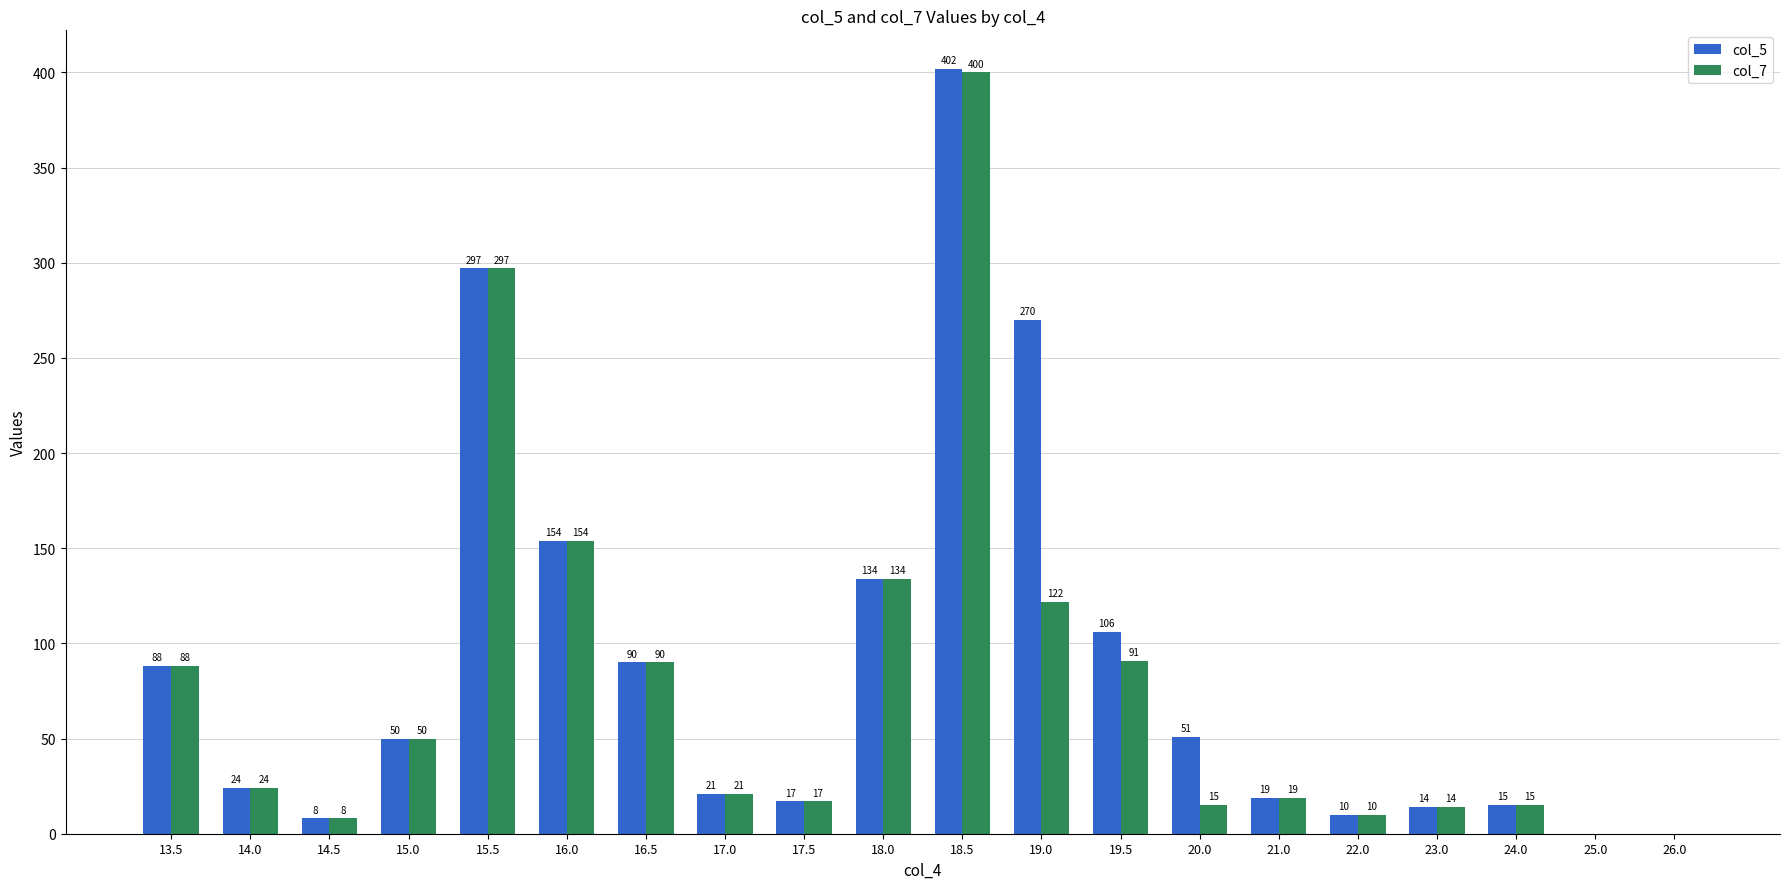

Where does the col_5 series first go above 50?

13.5